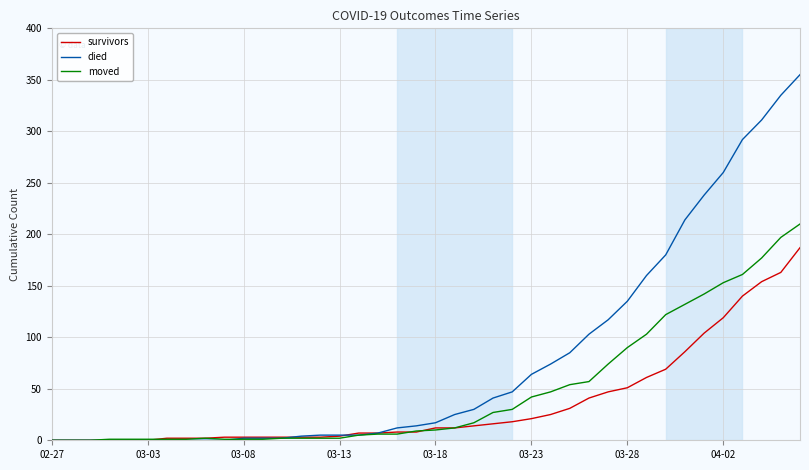

Which series has the largest range (max minus min)?

died